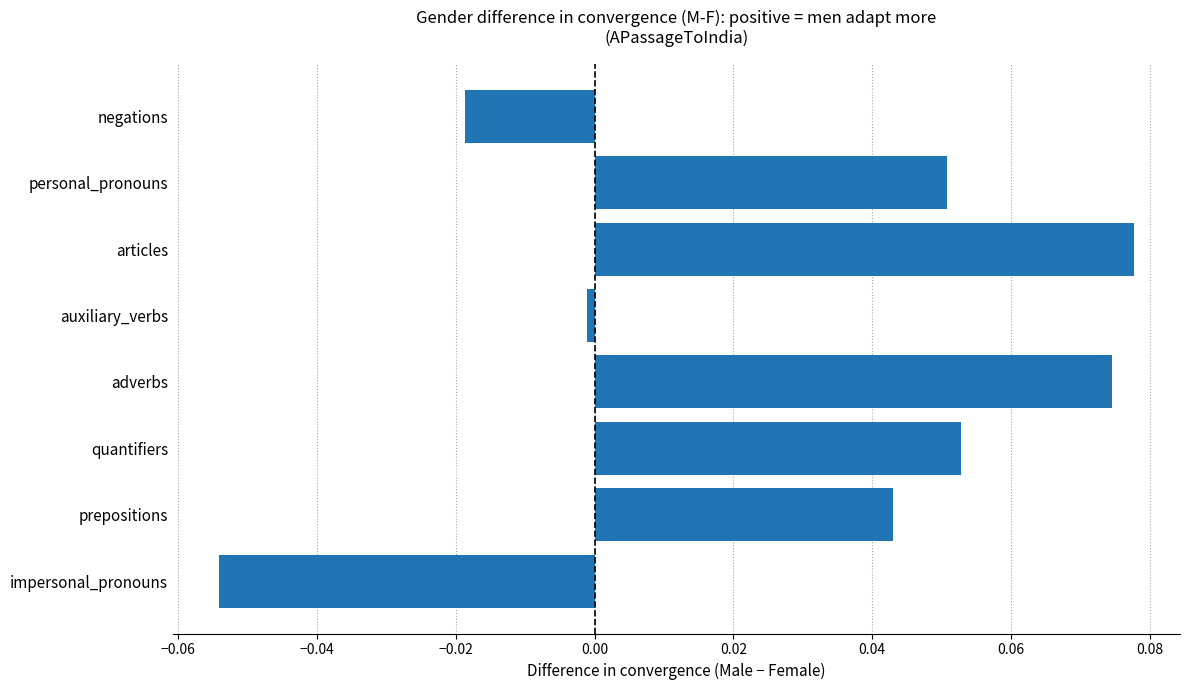

The value at auxiliary_verbs is -0.0. True or false?

True